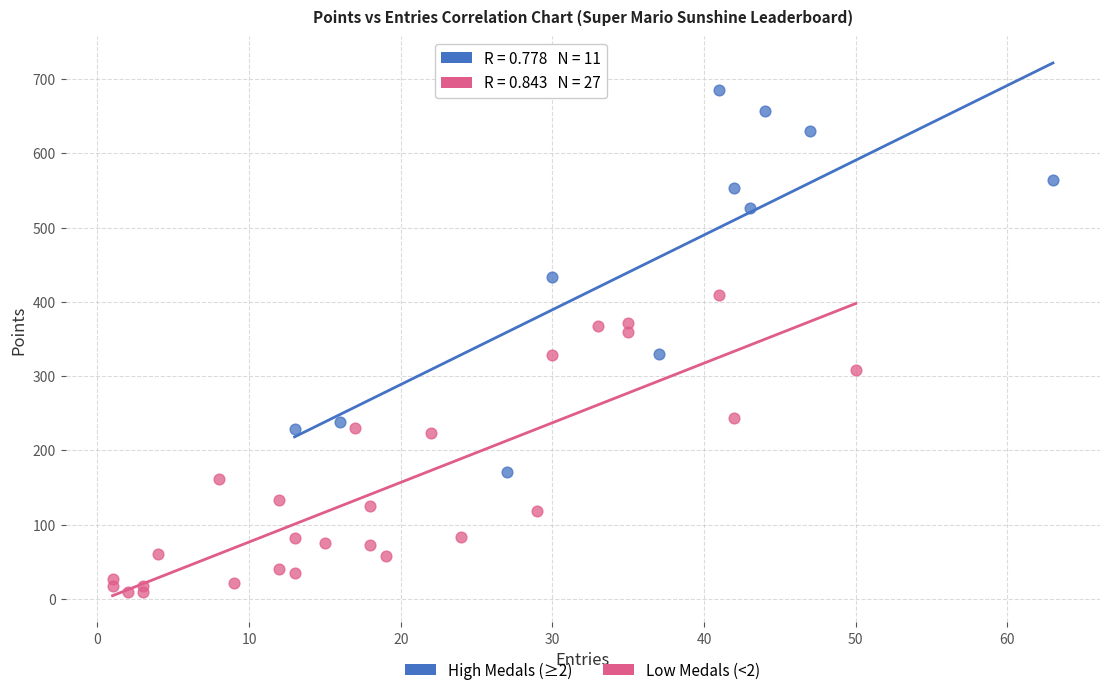

Which series has the widest spread of Y values?

High Medals (≥2)